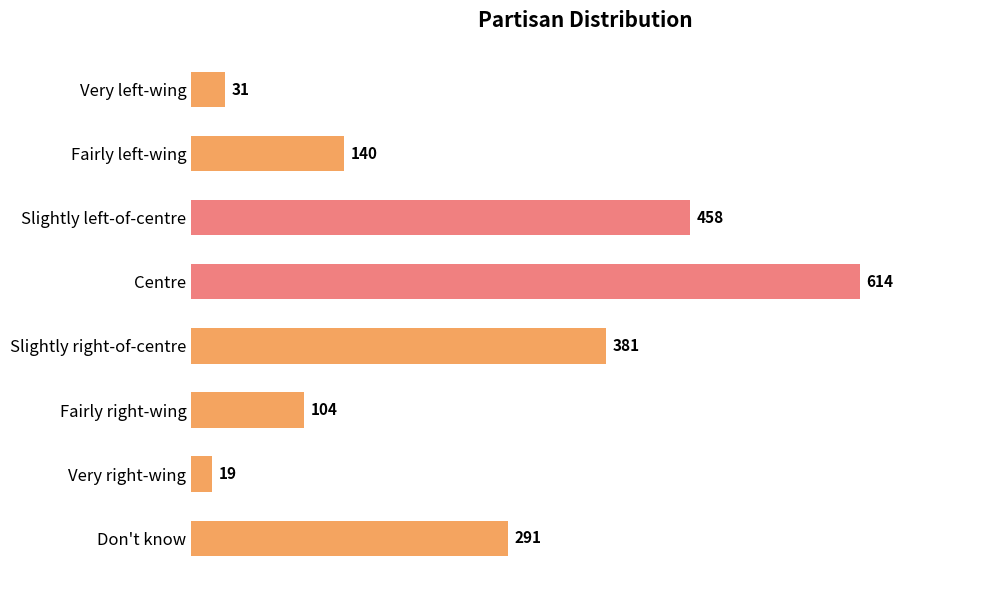

Is it true that the value at Very right-wing is 19?

True